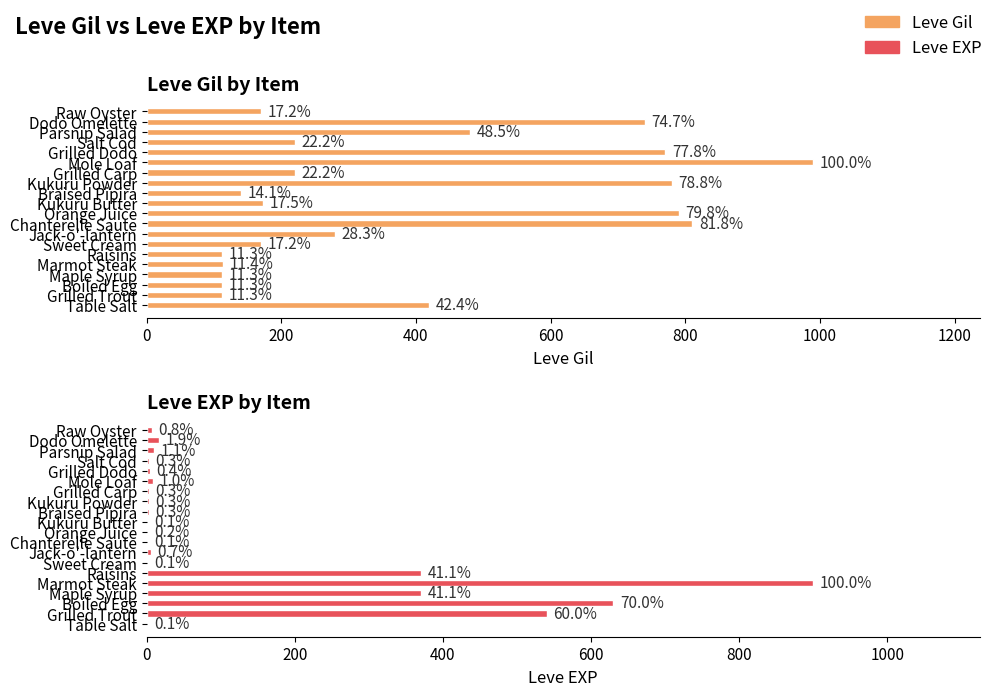

How many groups of bars are there?

20